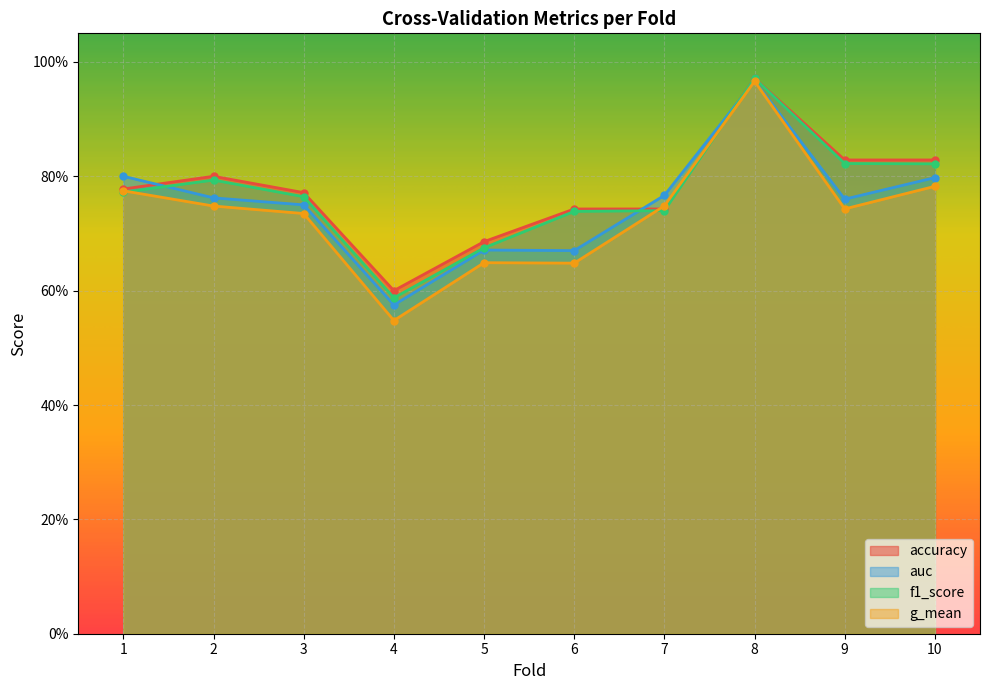

Where is auc nearest to the value 0?

4